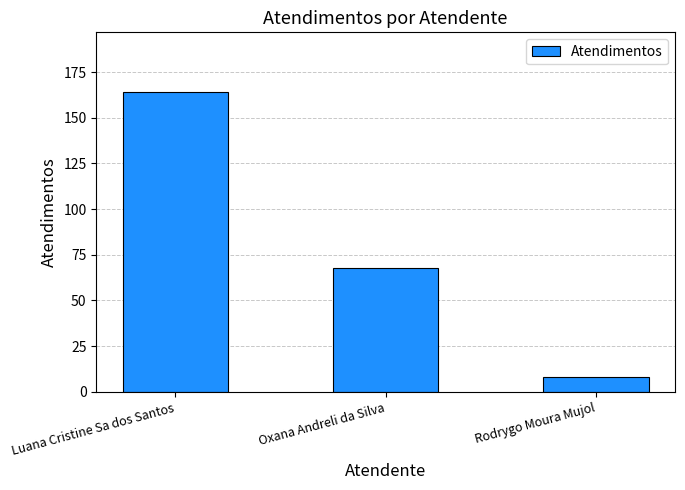

How many bars are there in total?

3